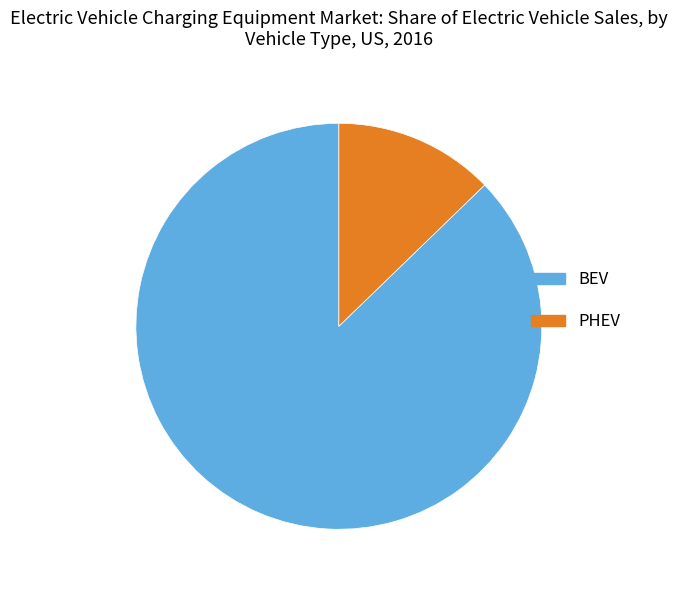

Rank the categories by value from lowest to highest.

PHEV, BEV